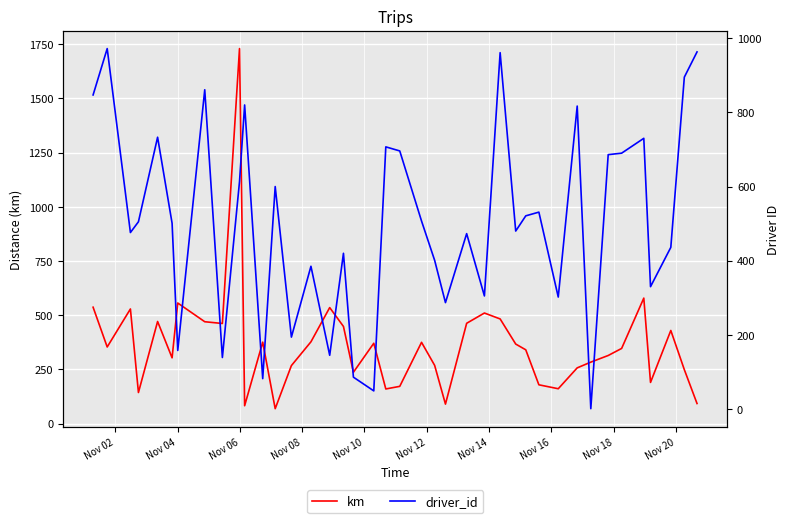

True or false: driver_id has a value of 142.4 at 11.

False